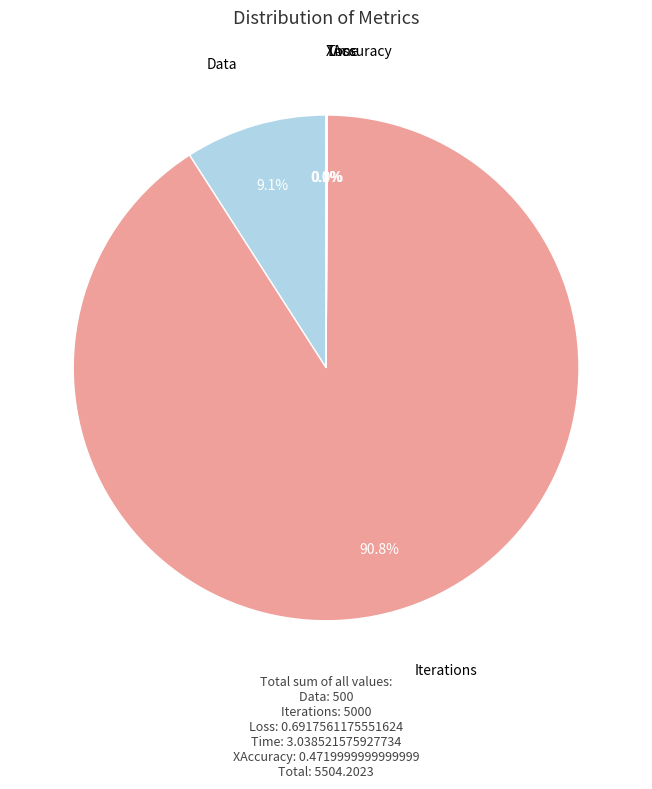

How much of the chart is everything except Iterations?

9.2%